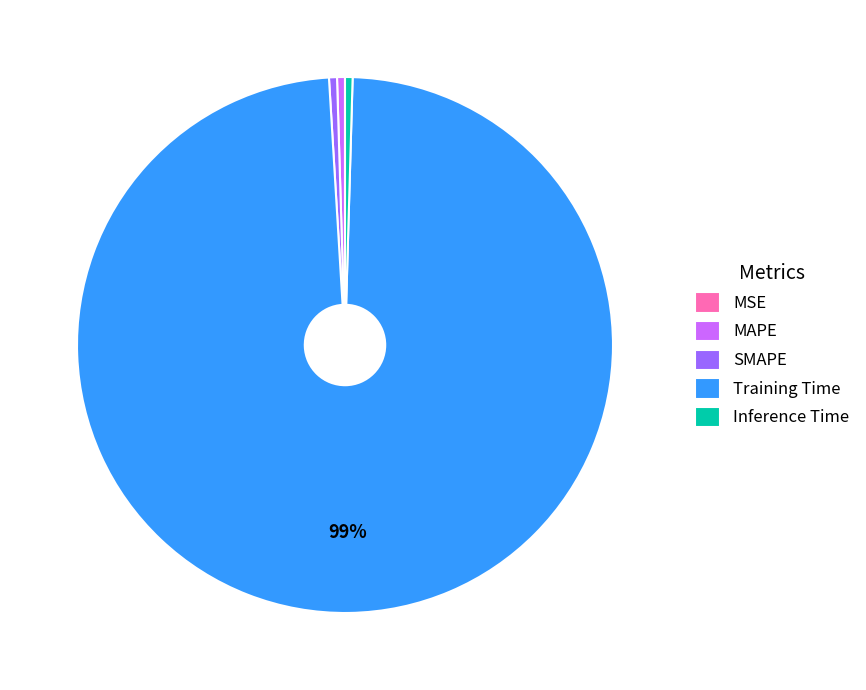

Do Training Time and Inference Time together represent more than half of the pie?

Yes